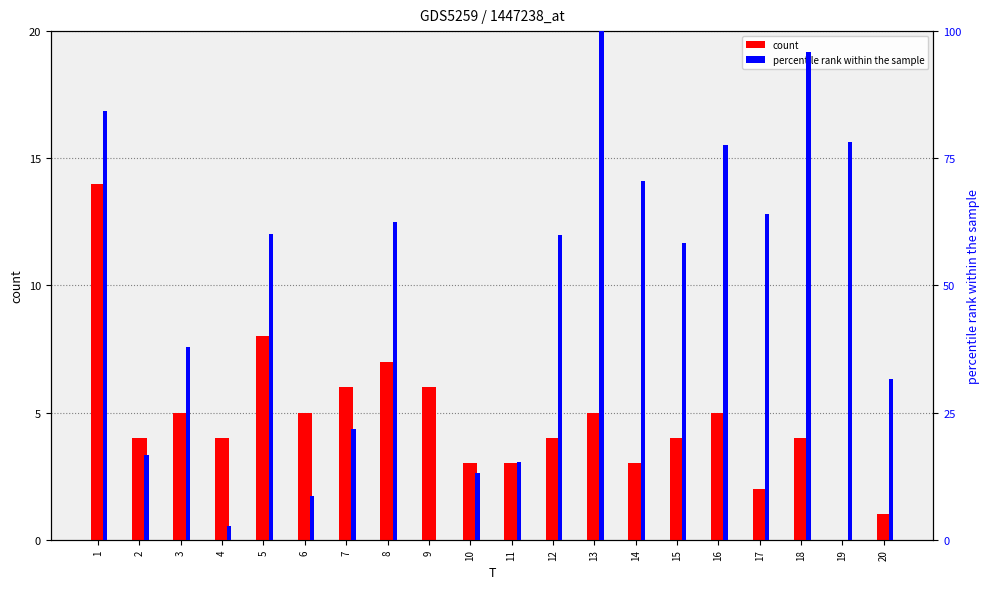

Count the number of data series in this chart.

2